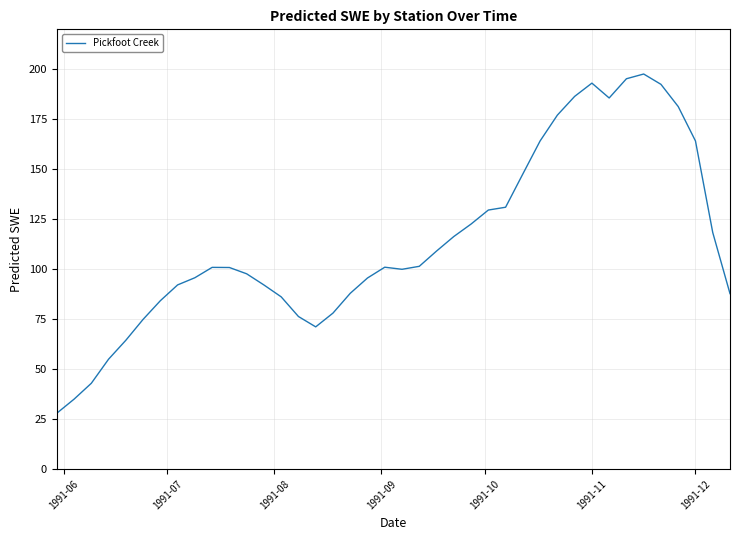

What is the maximum value shown in the chart?

197.6